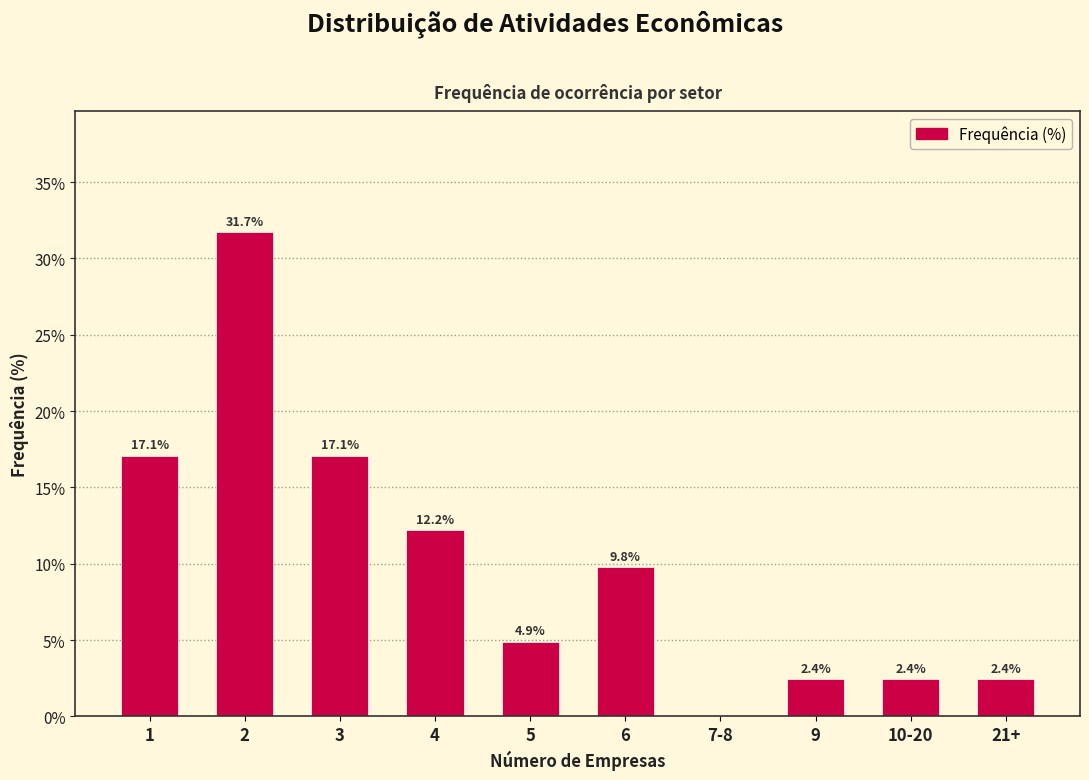

Reading right to left, extract all data points from this chart.

21+=2.4	10-20=2.4	9=2.4	7-8=0.0	6=9.8	5=4.9	4=12.2	3=17.1	2=31.7	1=17.1